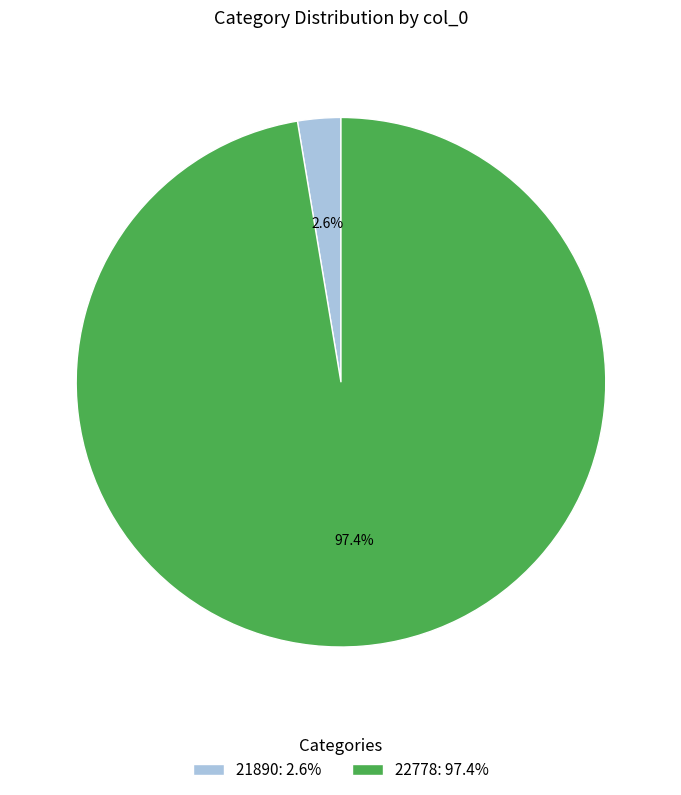

Rank the categories by value from highest to lowest.

22778, 21890